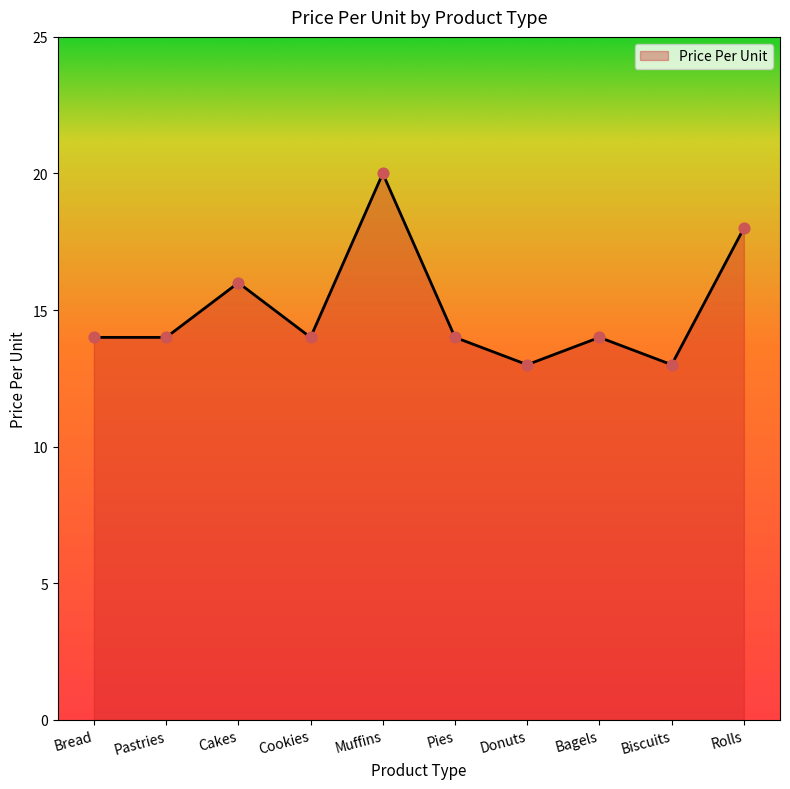

Which has a higher value, Donuts or Pies?

Pies